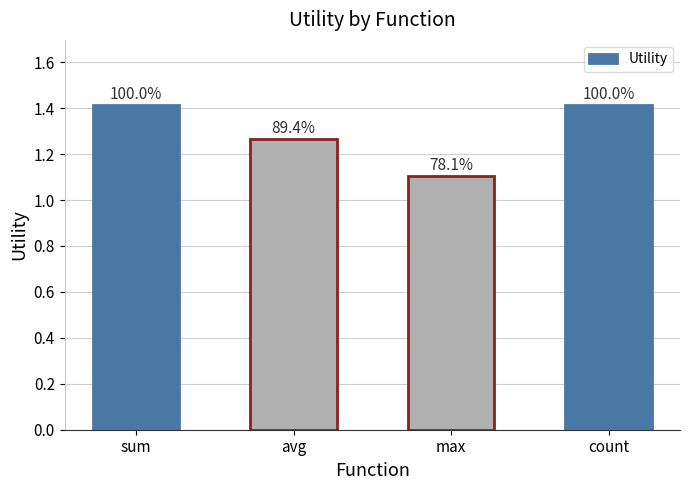

How many bars are there in total?

4